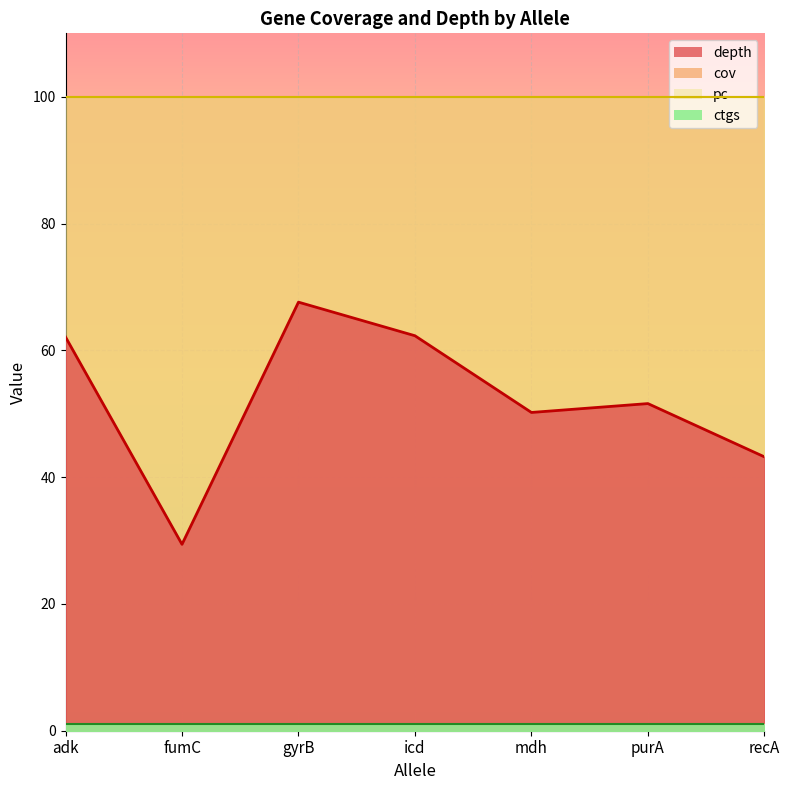

True or false: cov and pc cross at least once.

False